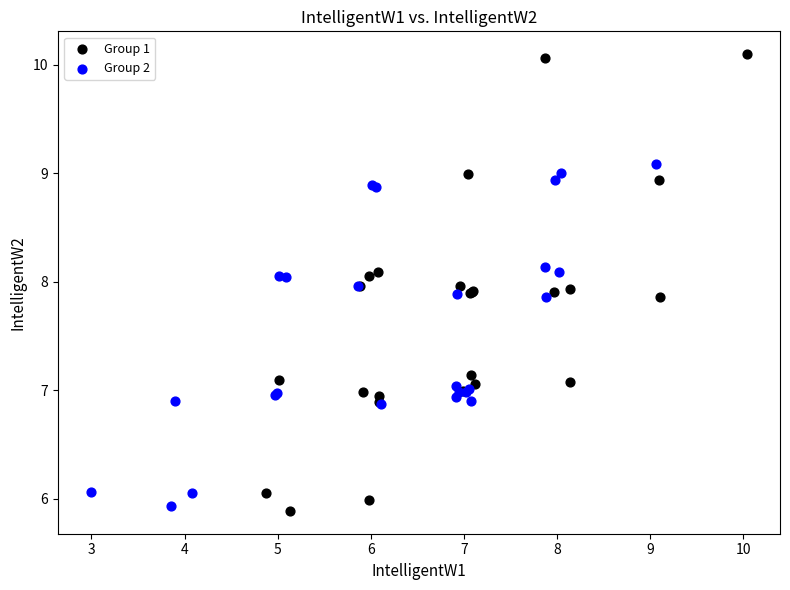

Which series has the widest spread of Y values?

Group 1